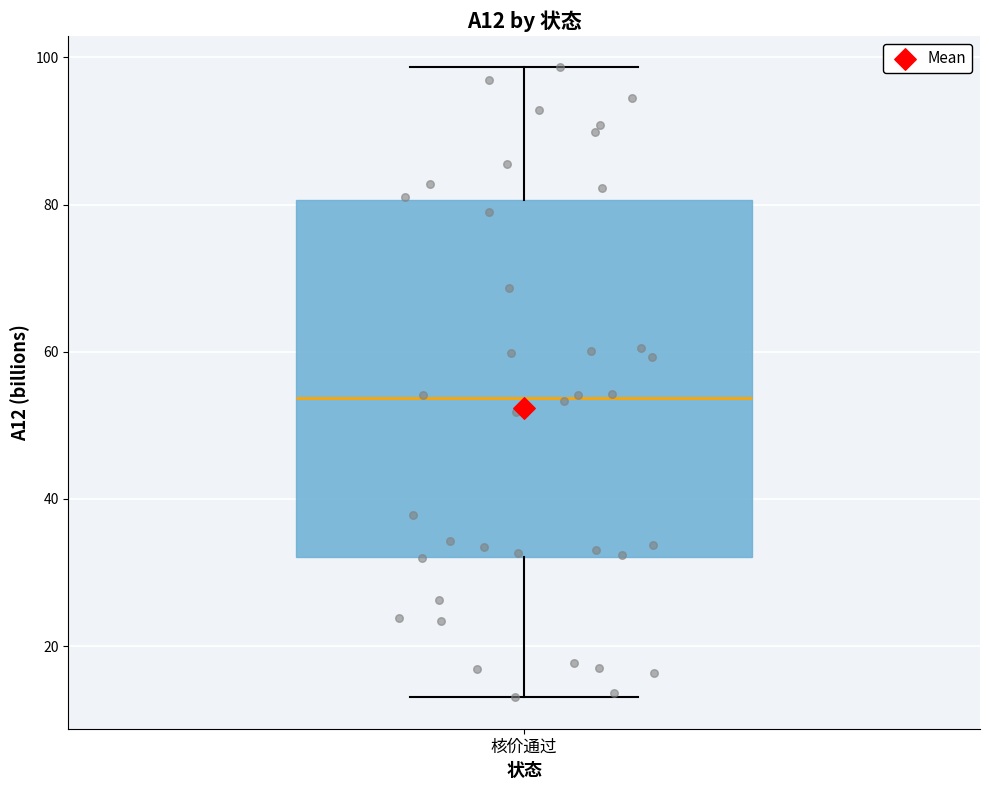

Where does the upper whisker of the box for 核价通过 end on the y-axis? The values are not printed on the chart, so give them approximately, as read against the axis.

98